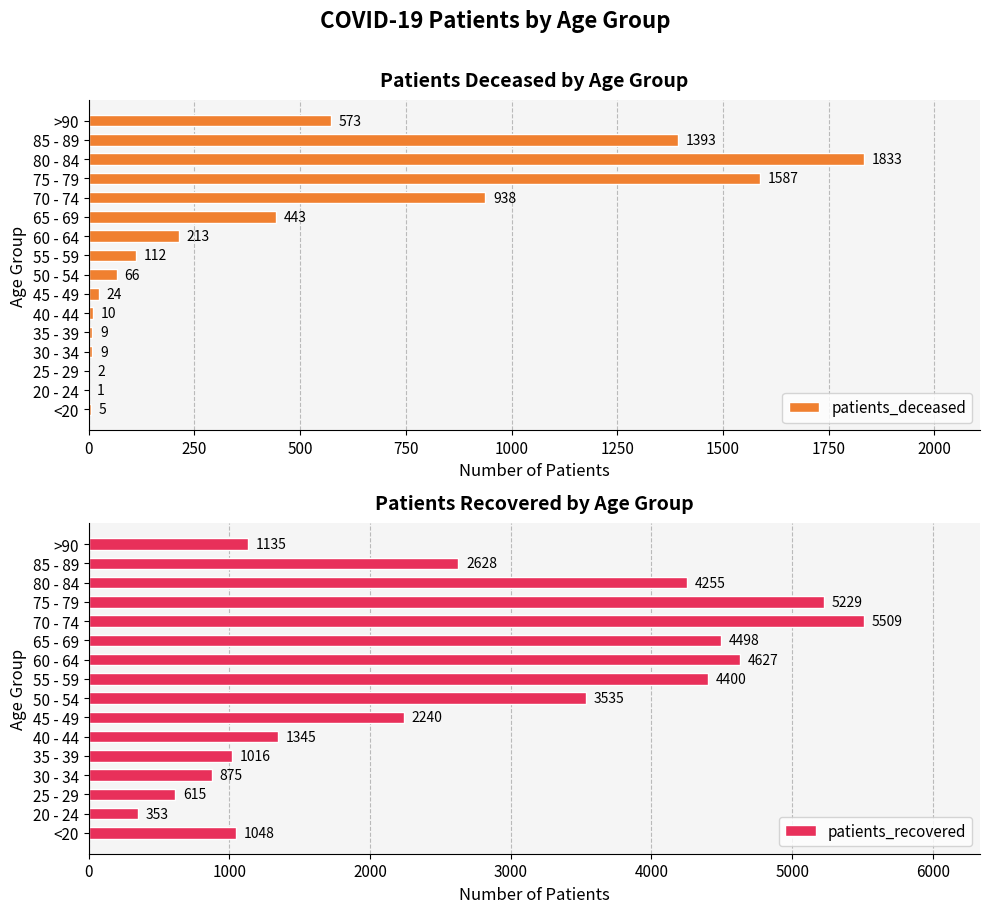

What value does the patients_deceased series have at 65 - 69?

443